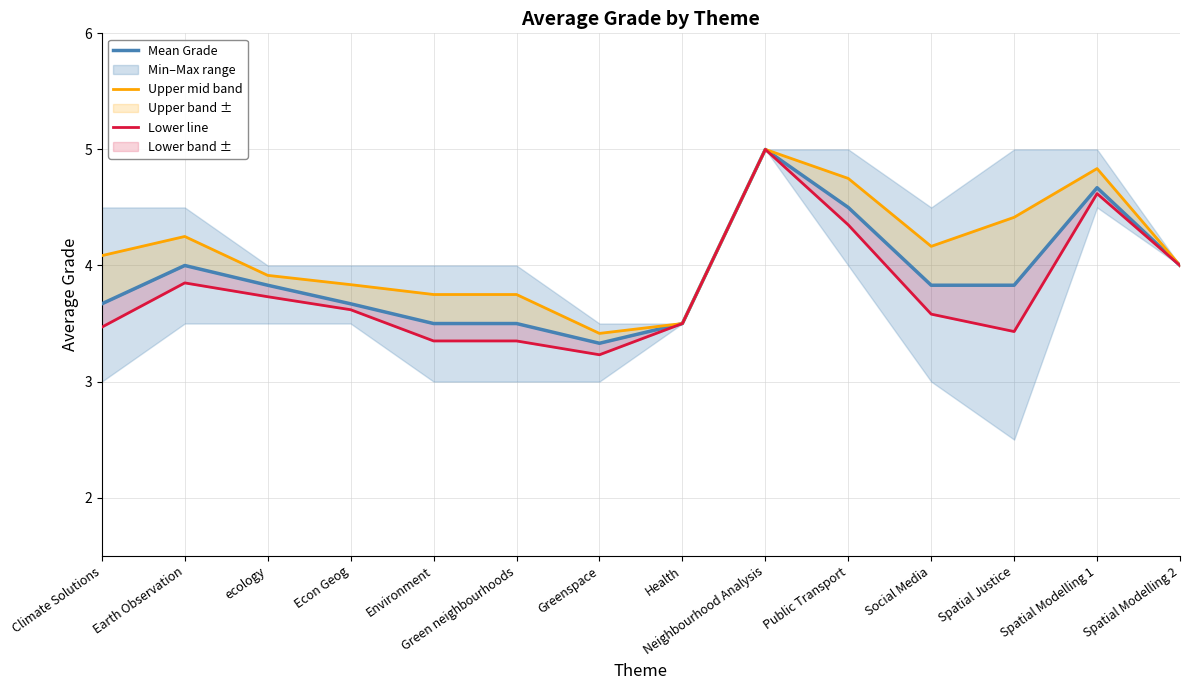

How many lines are shown in the chart?

3